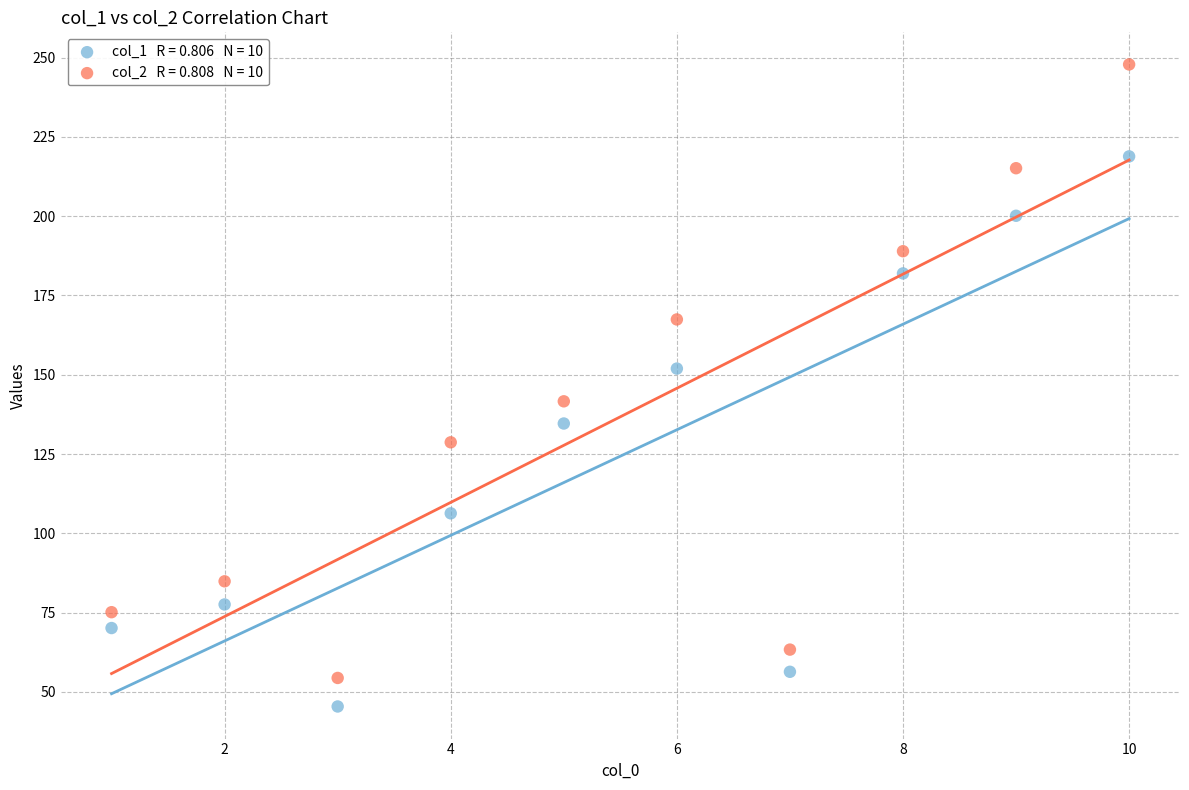

Across all data points, what is the range of X values (max minus min)?

9.0